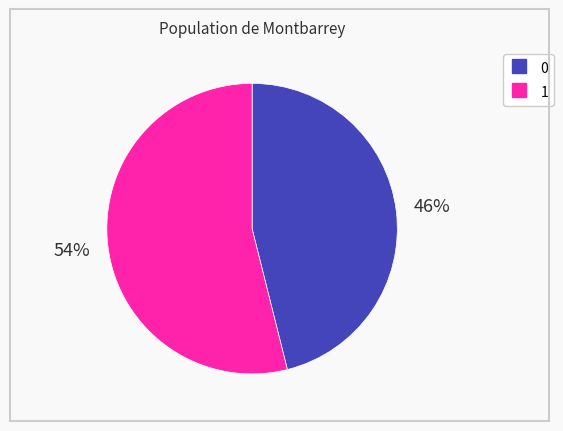

Rank the categories by value from highest to lowest.

1, 0